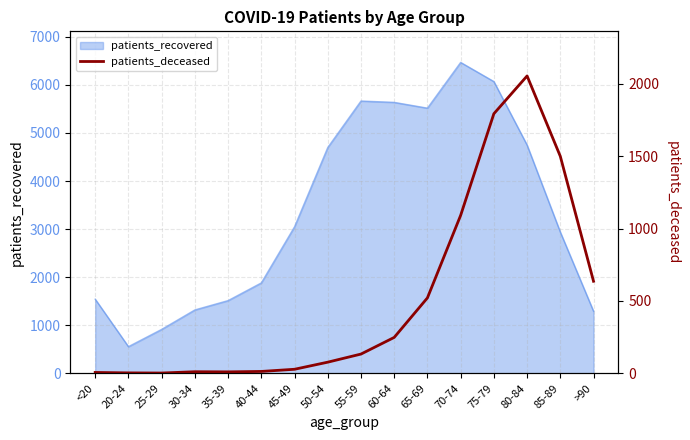

Which category has the highest value in the patients_recovered series?

70-74